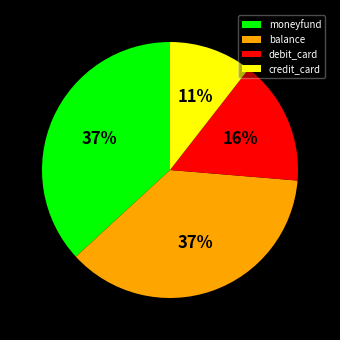

Which slice is the smallest?

credit_card